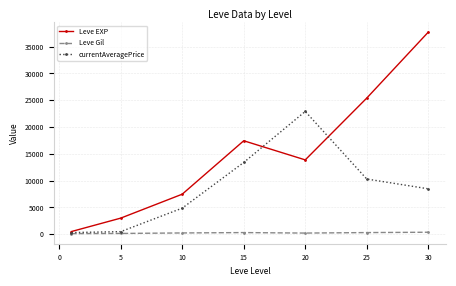

What is the value of the Leve EXP point at the 5th from the left?

13876.7